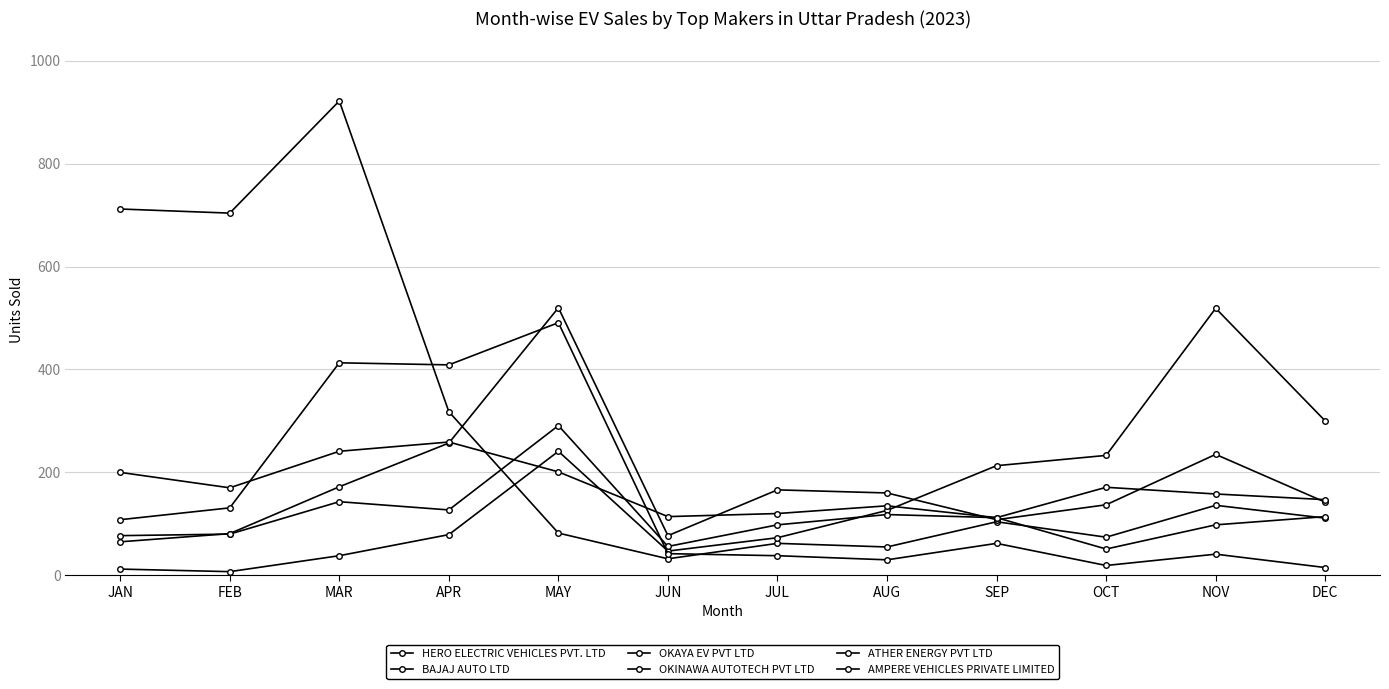

The OKINAWA AUTOTECH PVT LTD series shows 259 at APR. True or false?

True